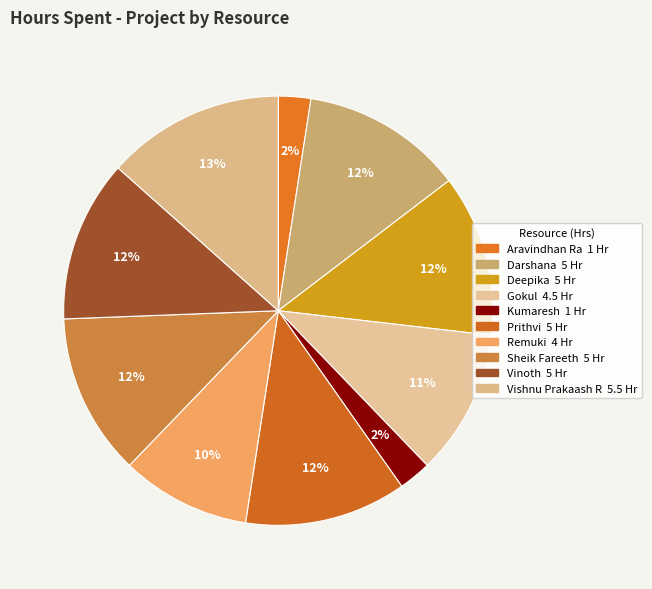

Count the number of slices in the pie.

10